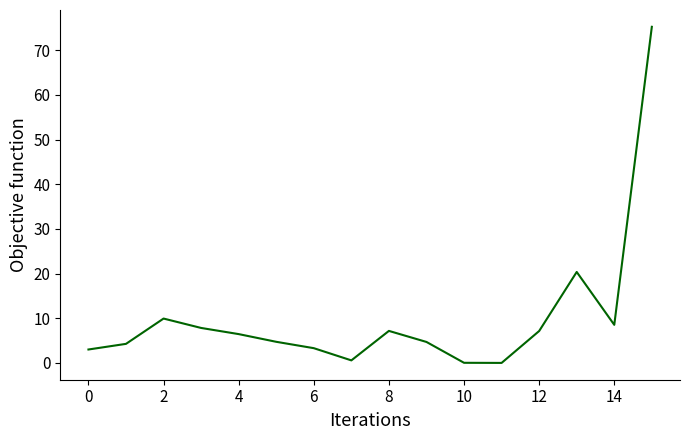

What is the difference between the maximum and minimum values?

75.2